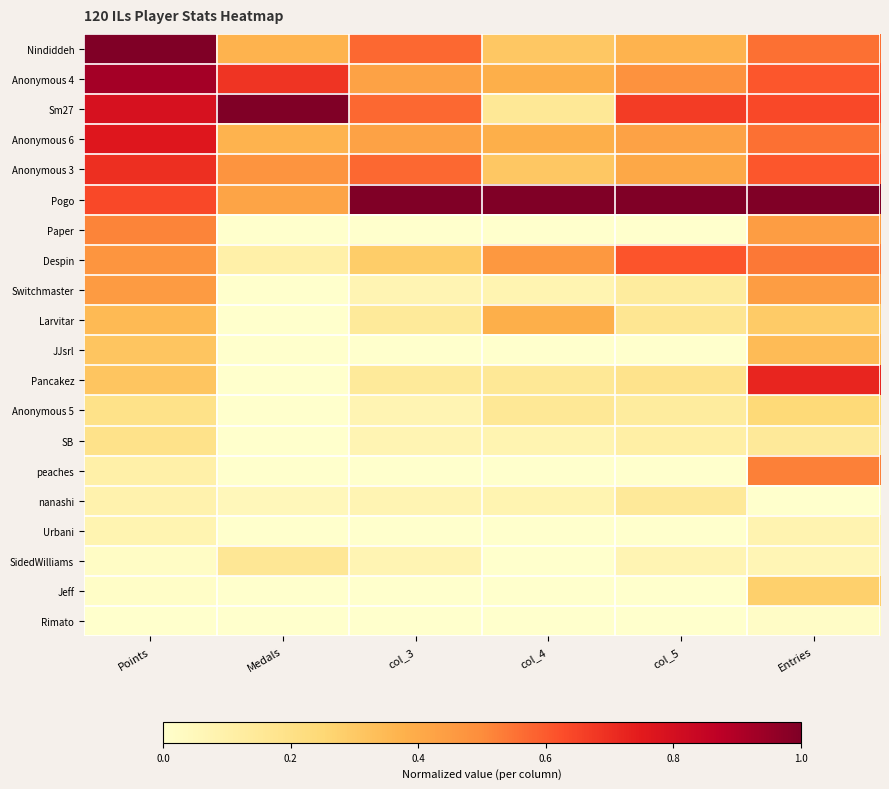

Rank the series at col_4 from highest to lowest value.

Pogo, Despin, Anonymous 4, Anonymous 6, Larvitar, Nindiddeh, Anonymous 3, Sm27, Pancakez, Anonymous 5, Switchmaster, SB, nanashi, Paper, JJsrl, peaches, Urbani, SidedWilliams, Jeff, Rimato